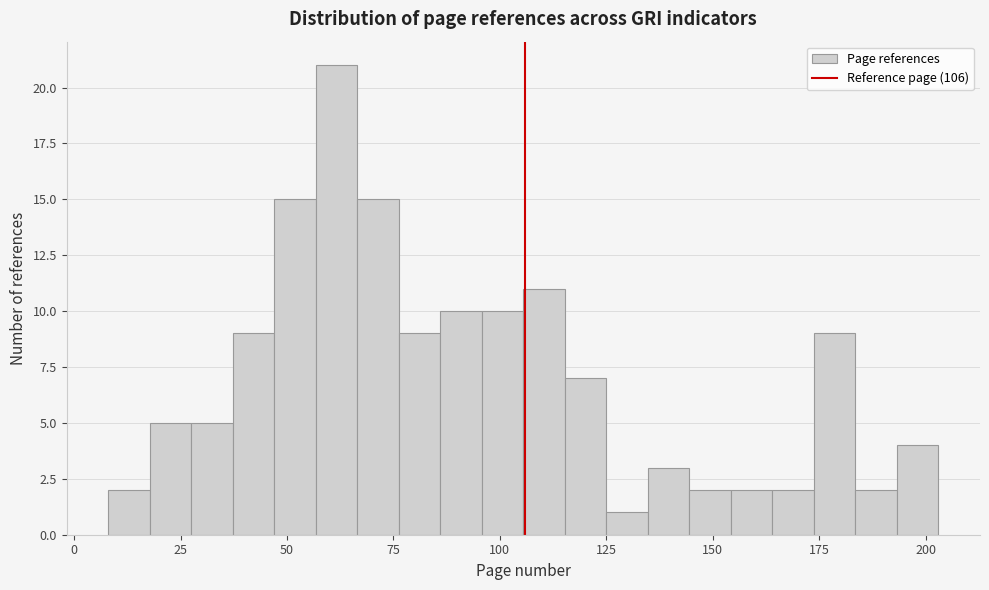

Around what value on the x-axis is the tallest bar? Give the approximate position of its centre, as read against the axis.

60